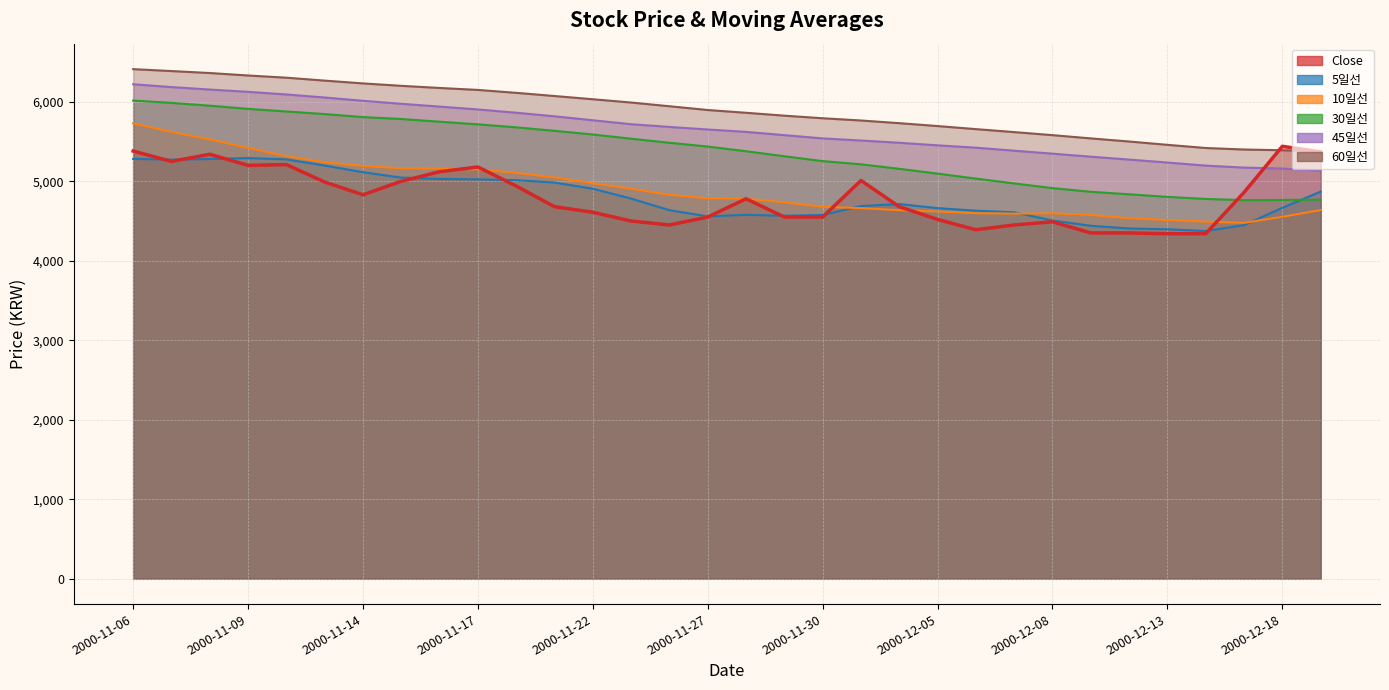

In Close, how many points are lower than both neighbors (excluding endpoints)?

5